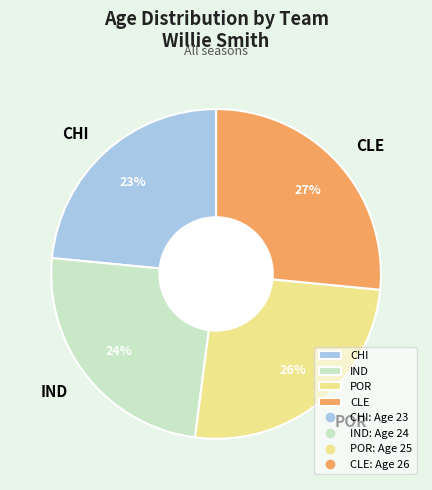

Is there a majority slice in this chart?

No